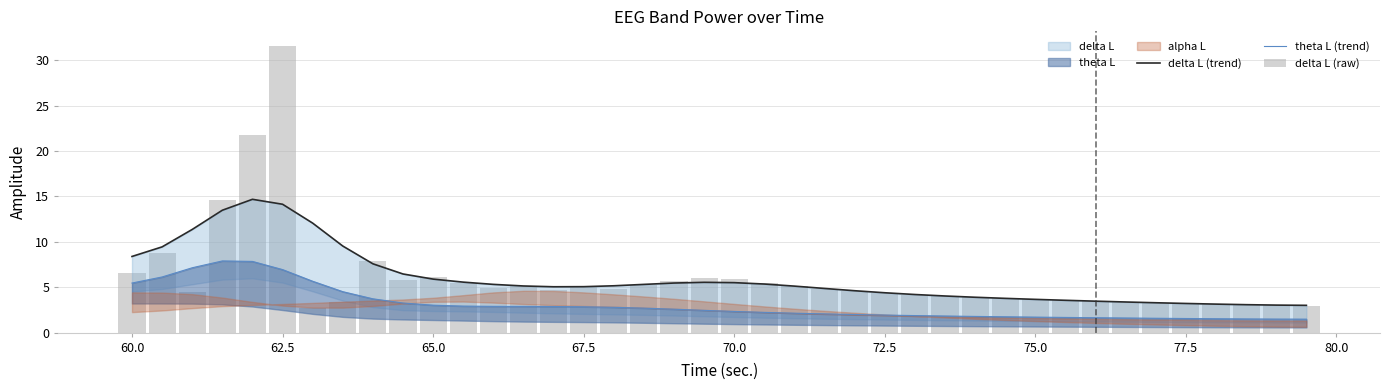

Count the number of categories in the chart.

40